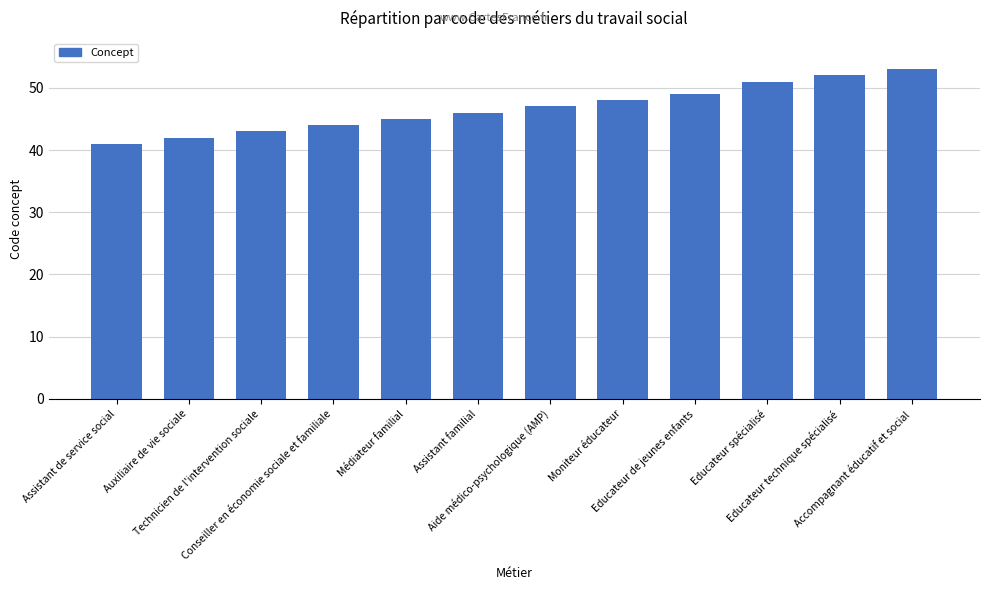

What is the difference between the maximum and second lowest values?

11